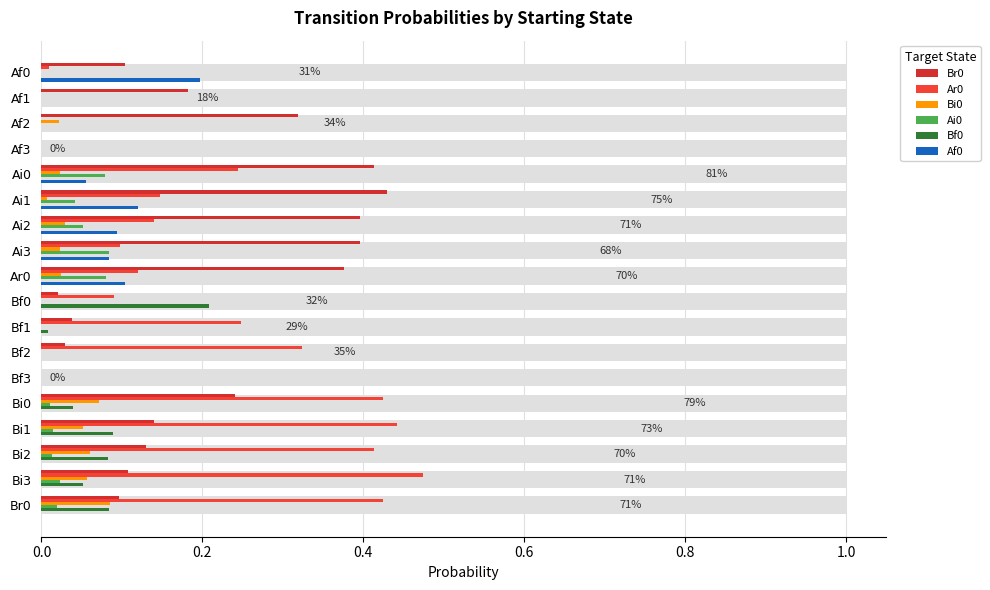

How many positive values does the Af0 series have?

6